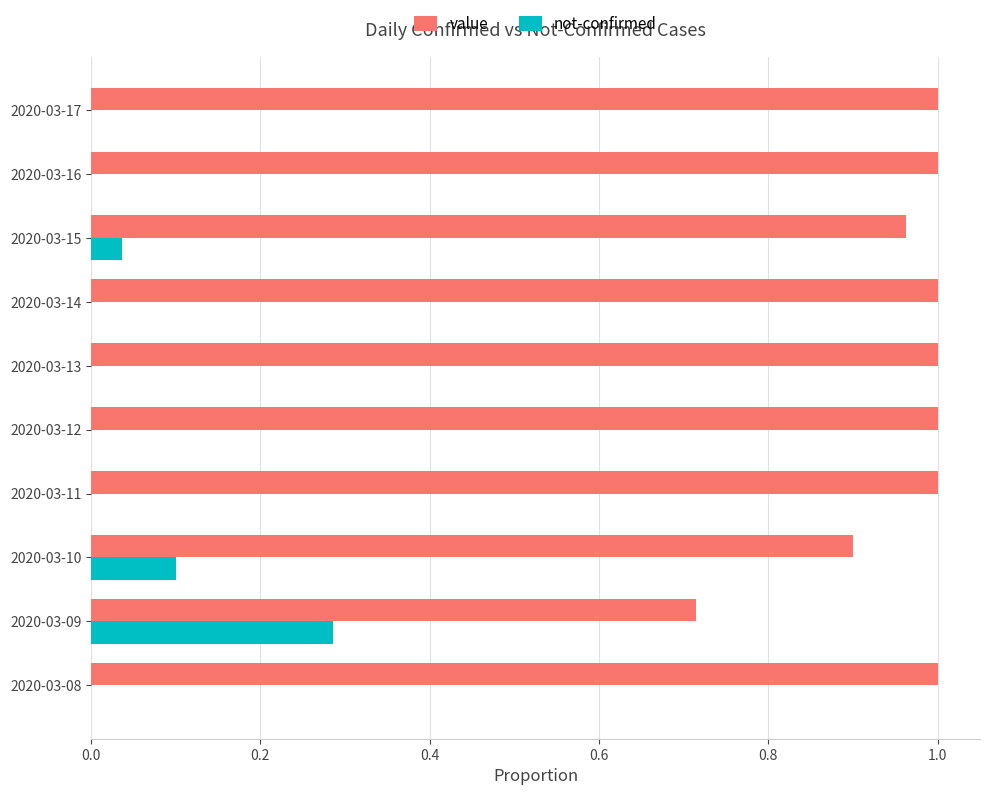

What is the sum of all value values?

9.6